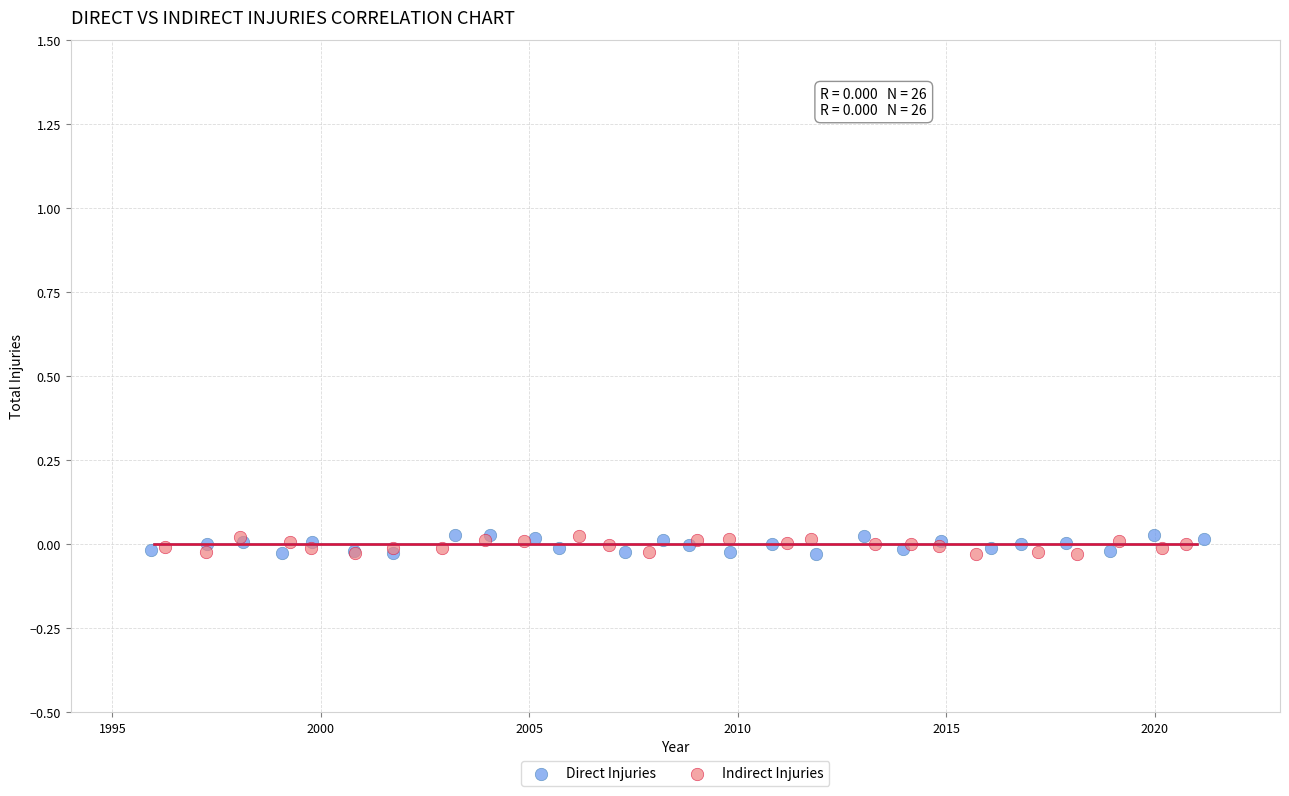

Which series has the widest spread of Y values?

Direct Injuries